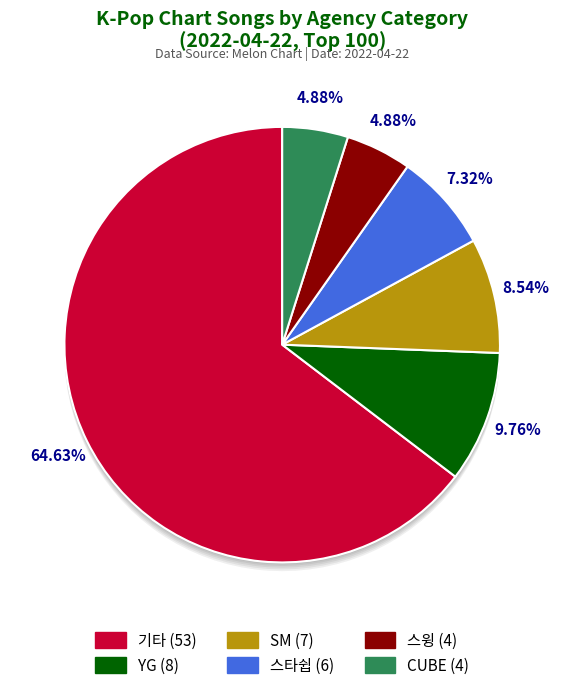

What is the smallest slice in the pie chart?

스윙